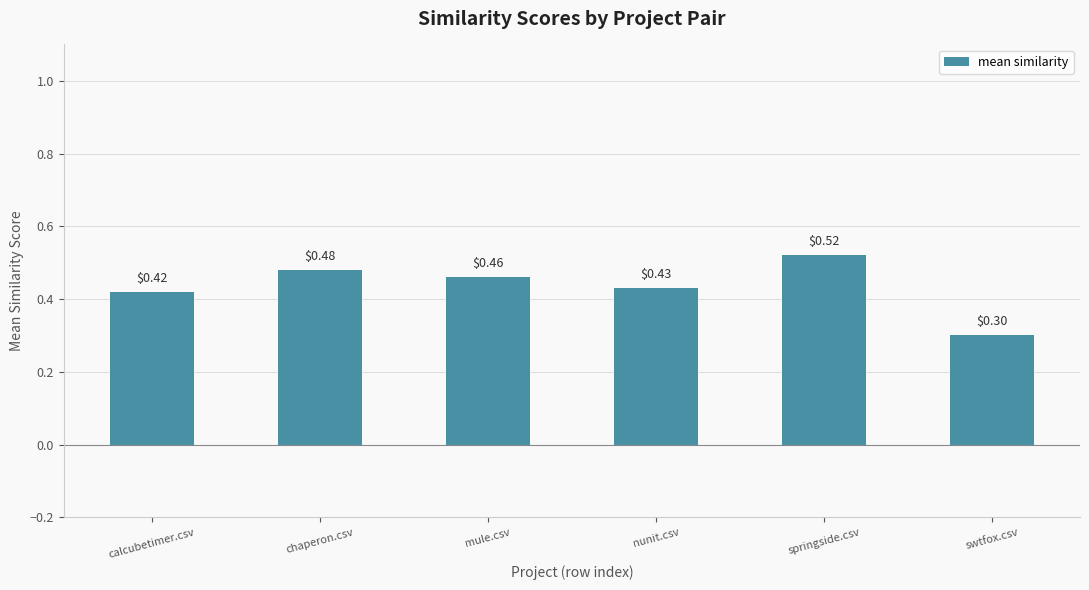

What is the sum of the values at swtfox.csv and nunit.csv?

0.7